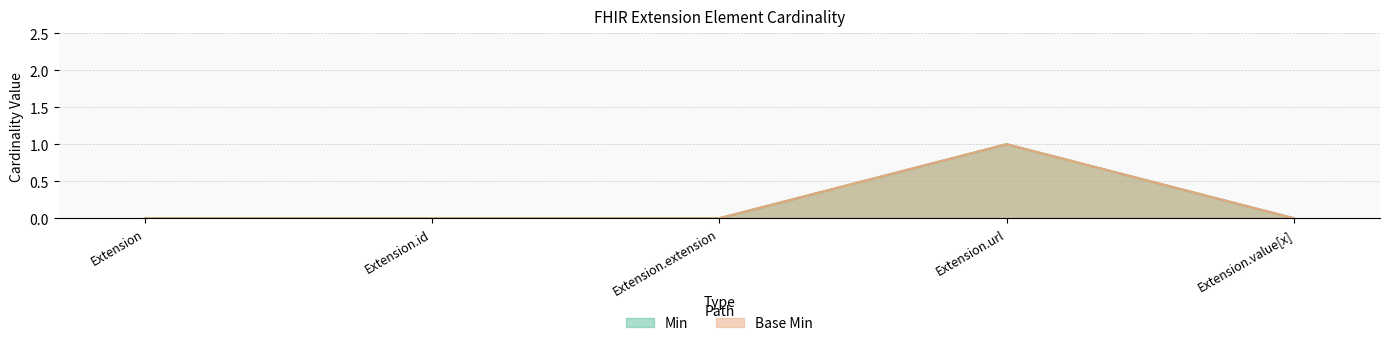

Reading left to right, extract all data points from this chart.

Min: Extension=0	Extension.id=0	Extension.extension=0	Extension.url=1	Extension.value[x]=0
Base Min: Extension=0	Extension.id=0	Extension.extension=0	Extension.url=1	Extension.value[x]=0